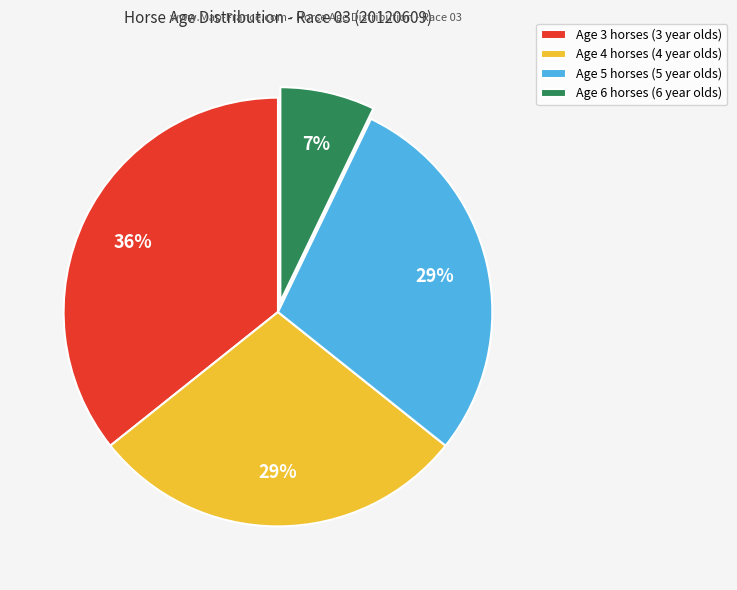

The Age 6 slice represents 1% of the pie. True or false?

False